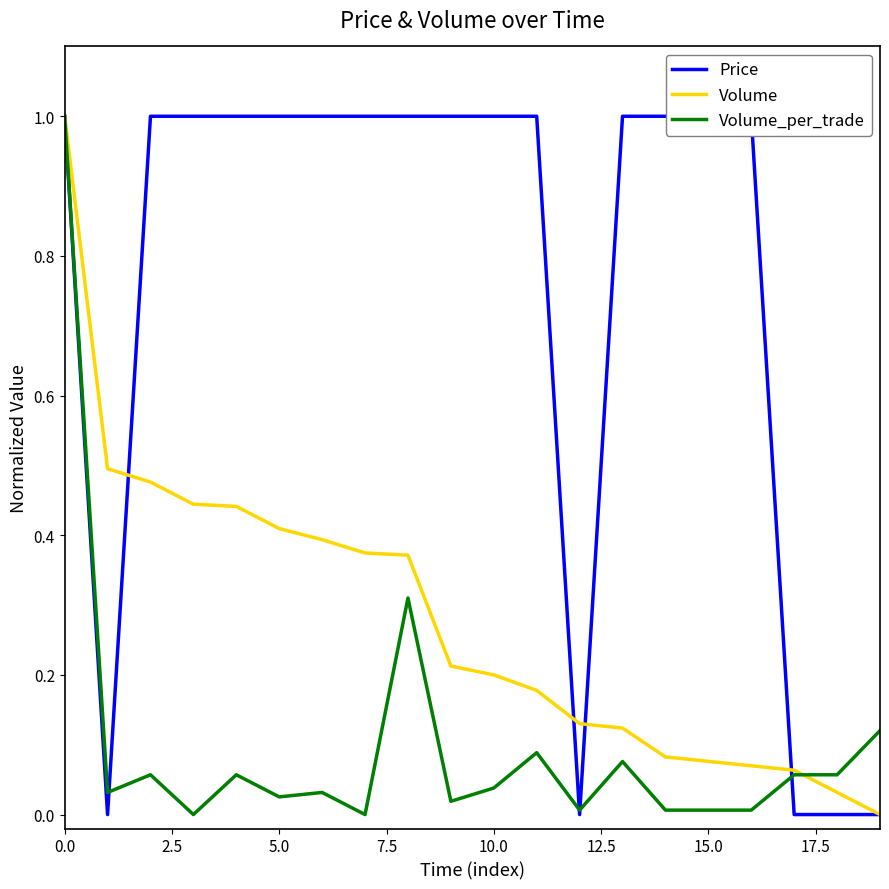

Reading left to right, what are all the values shown in this chart?

Price: 1.0	0.0	1.0	1.0	1.0	1.0	1.0	1.0	1.0	1.0	1.0	1.0	0.0	1.0	1.0	1.0	1.0	0.0	0.0	0.0
Volume: 1.0	0.5	0.5	0.4	0.4	0.4	0.4	0.4	0.4	0.2	0.2	0.2	0.1	0.1	0.1	0.1	0.1	0.1	0.0	0.0
Volume_per_trade: 1.0	0.0	0.1	0.0	0.1	0.0	0.0	0.0	0.3	0.0	0.0	0.1	0.0	0.1	0.0	0.0	0.0	0.1	0.1	0.1